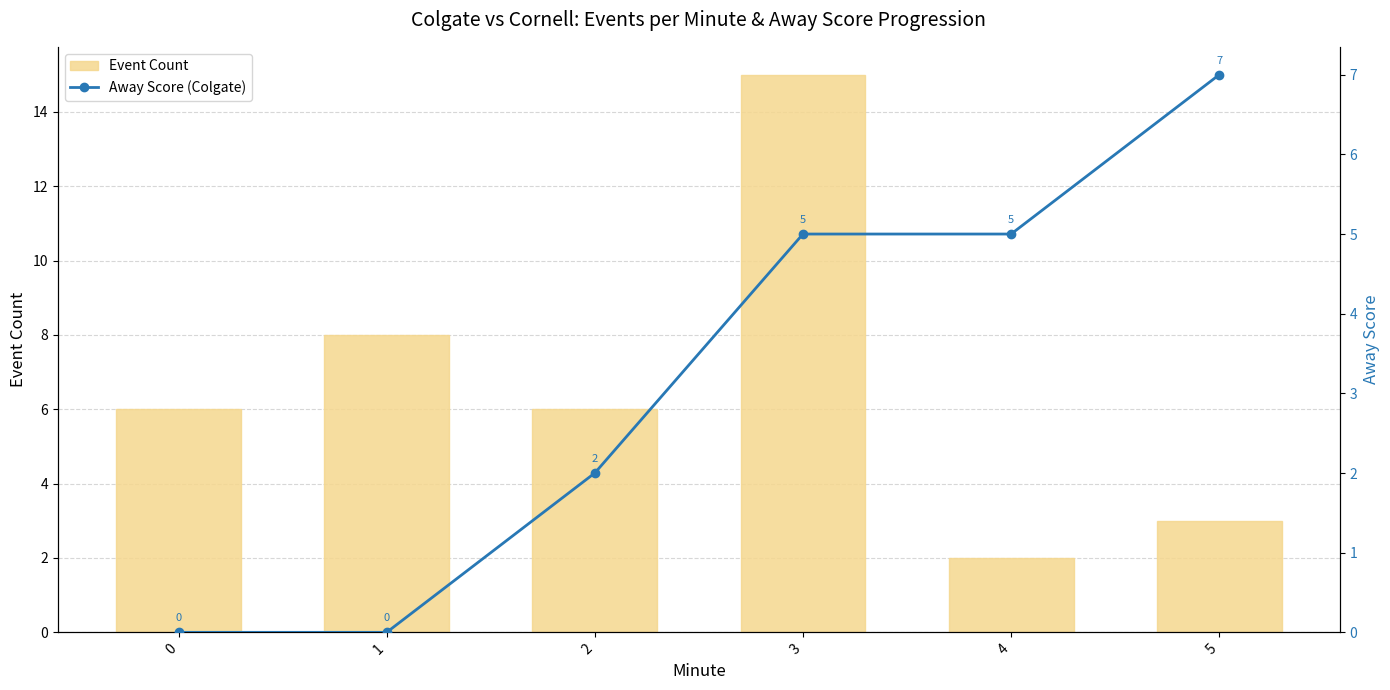

Which series has the largest total across all categories?

Event Count